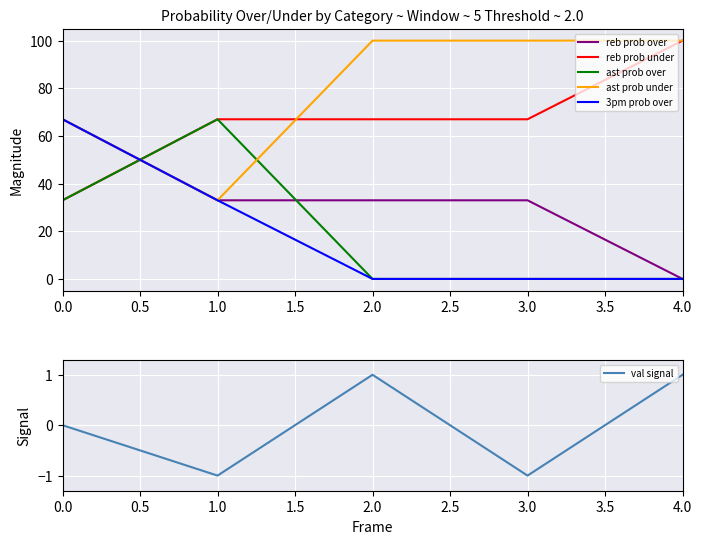

What is the maximum value shown in the chart?

100